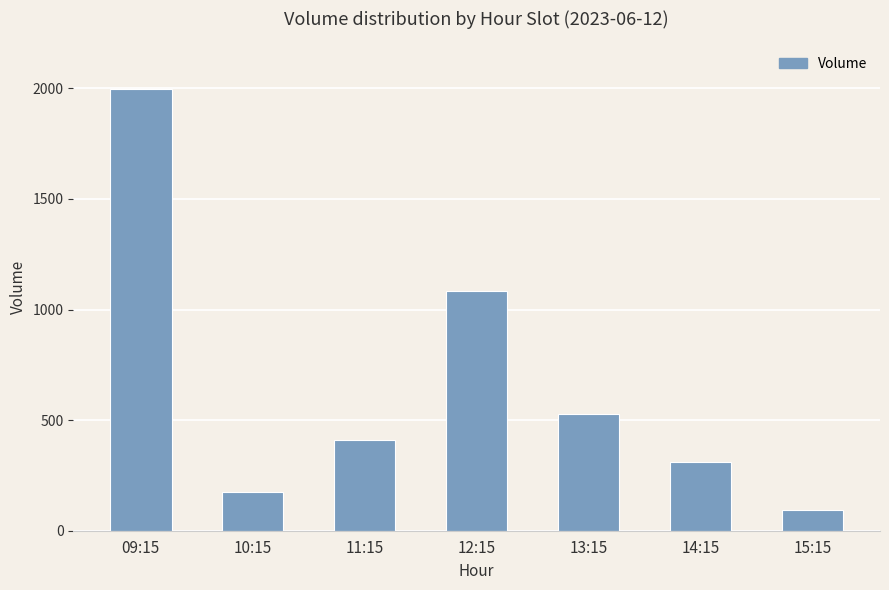

What is the label of the 2nd bar from the left?

10:15